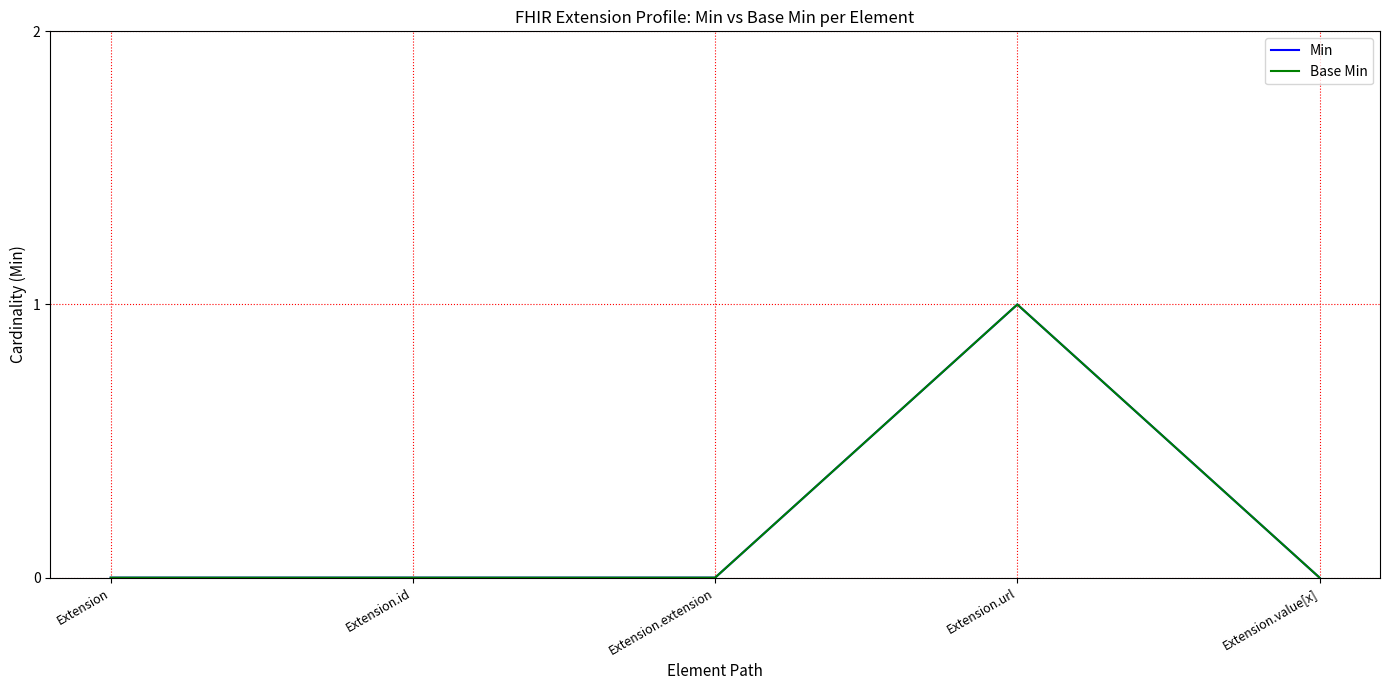

At which label is Min closest to 0?

Extension